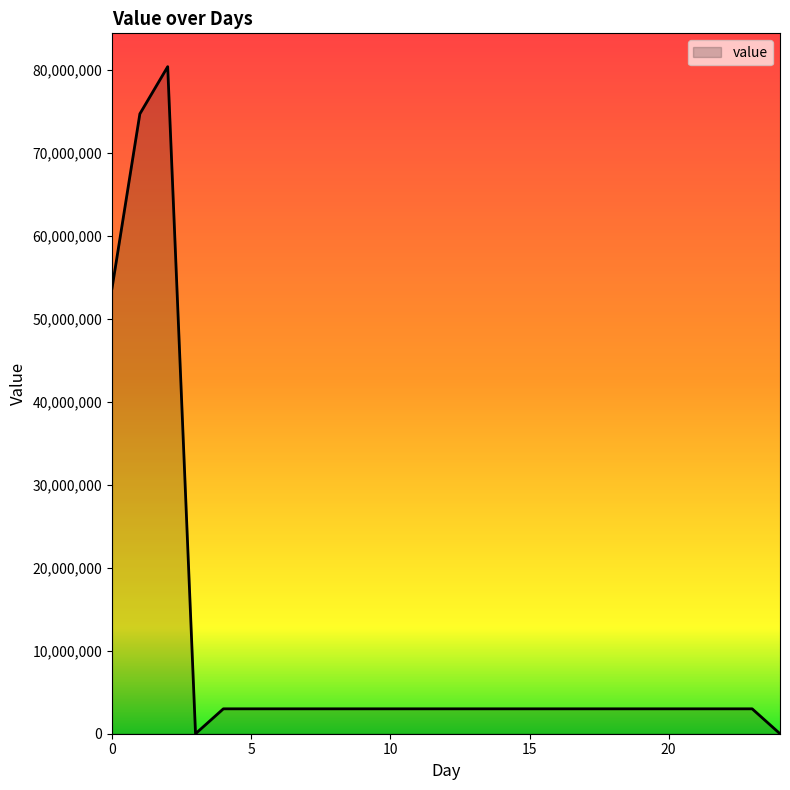

What is the average value?

10750137